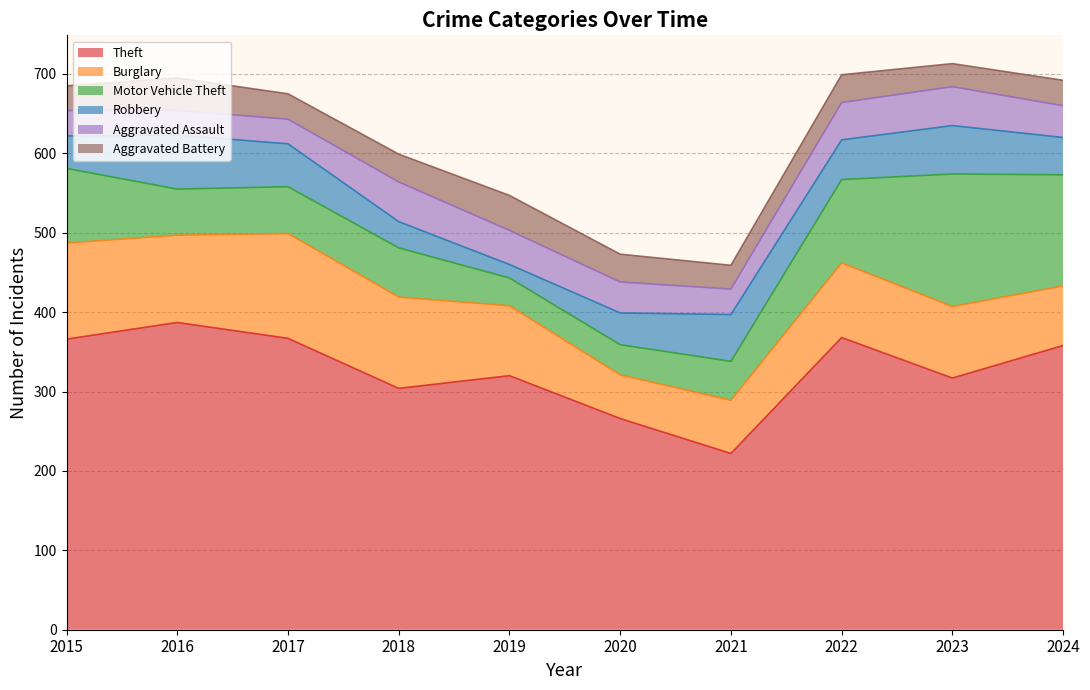

In Motor Vehicle Theft, how many points are lower than both neighbors (excluding endpoints)?

2